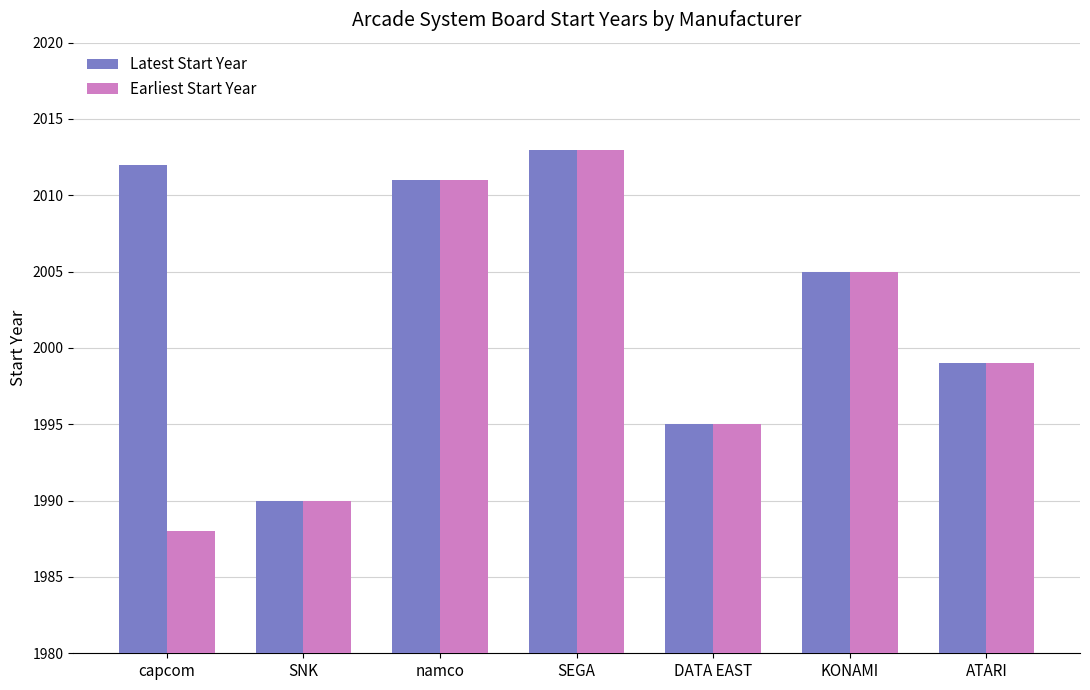

Are the bars grouped side by side (vs. stacked)?

Yes